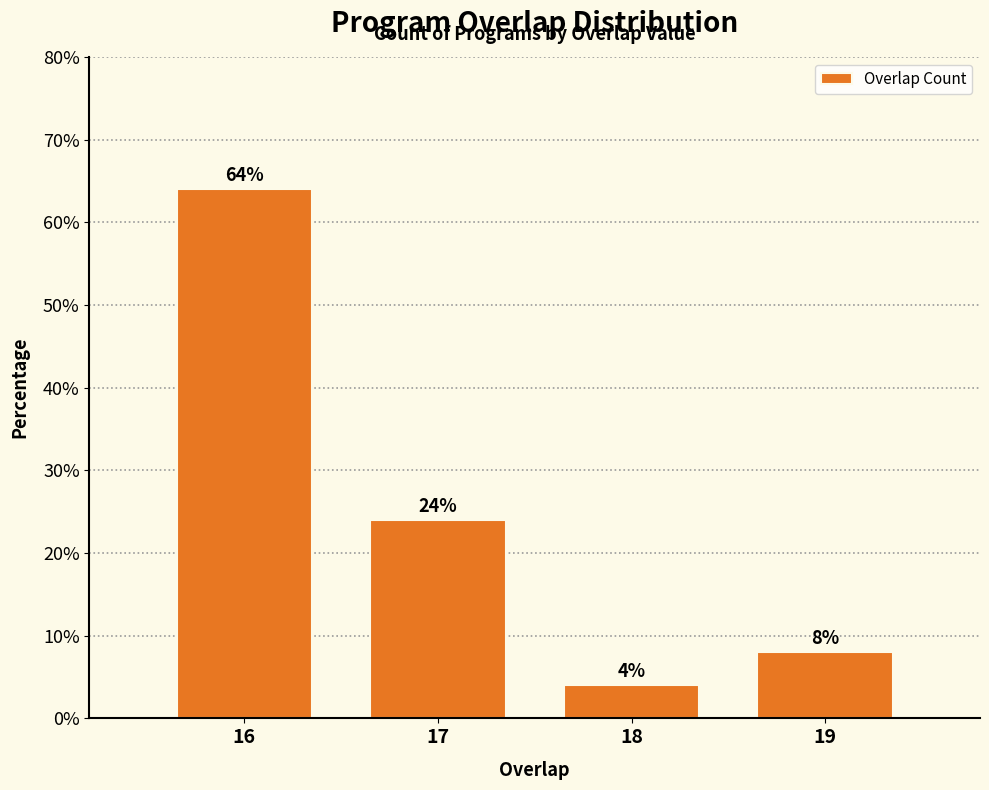

Reading left to right, list all the values displayed in this chart.

16=64	17=24	18=4	19=8